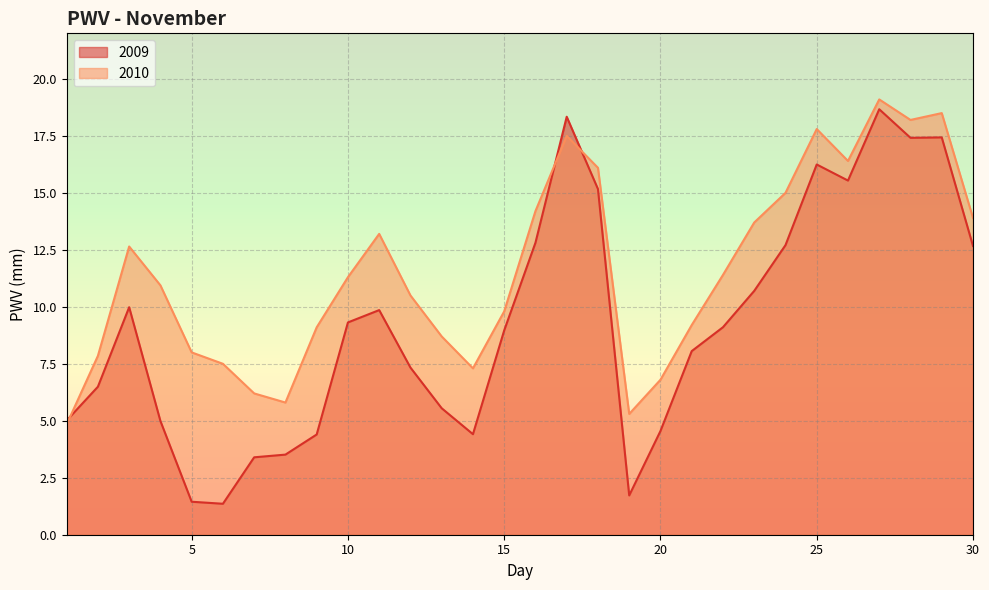

After their last crossing, which series has the higher values: 2009 or 2010?

2010